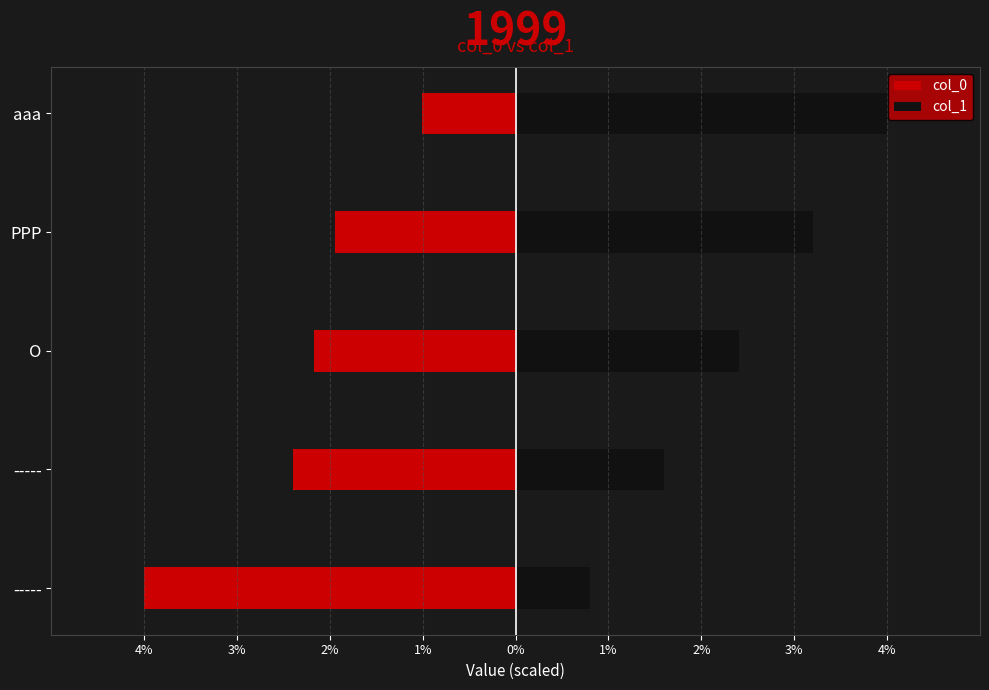

Does the chart contain any negative values?

Yes